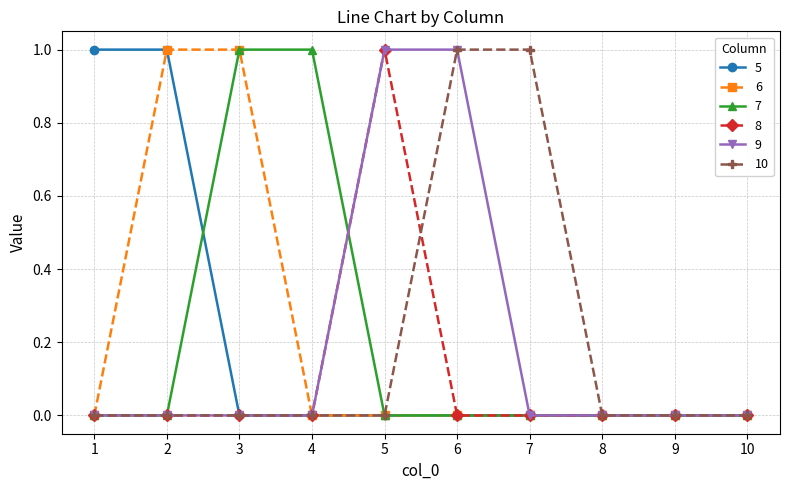

Is the value of 5 at 8 greater than the value of 7 at 3?

No